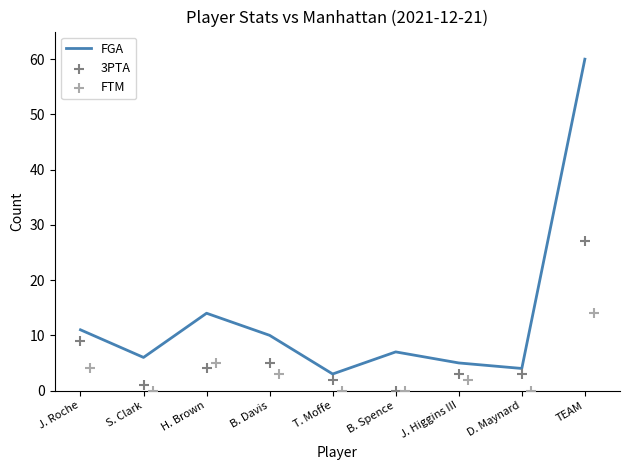

Which series has the widest spread of Y values?

FGA